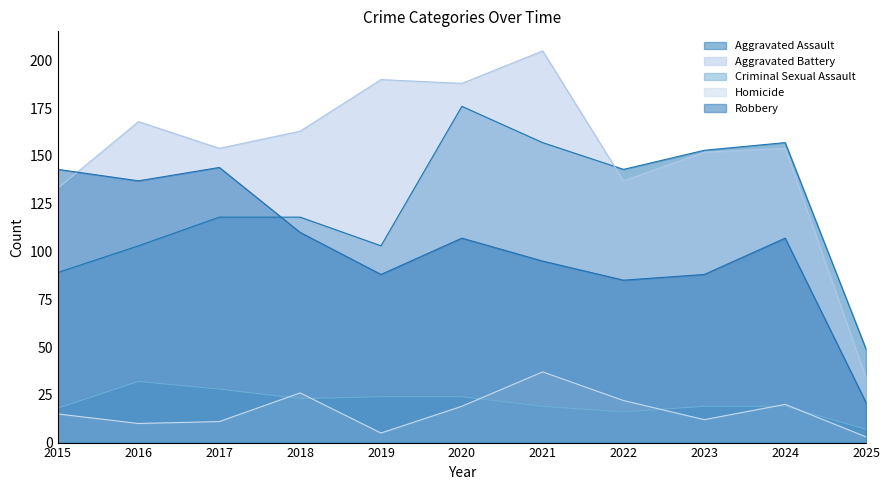

Which series has the largest range (max minus min)?

Aggravated Battery